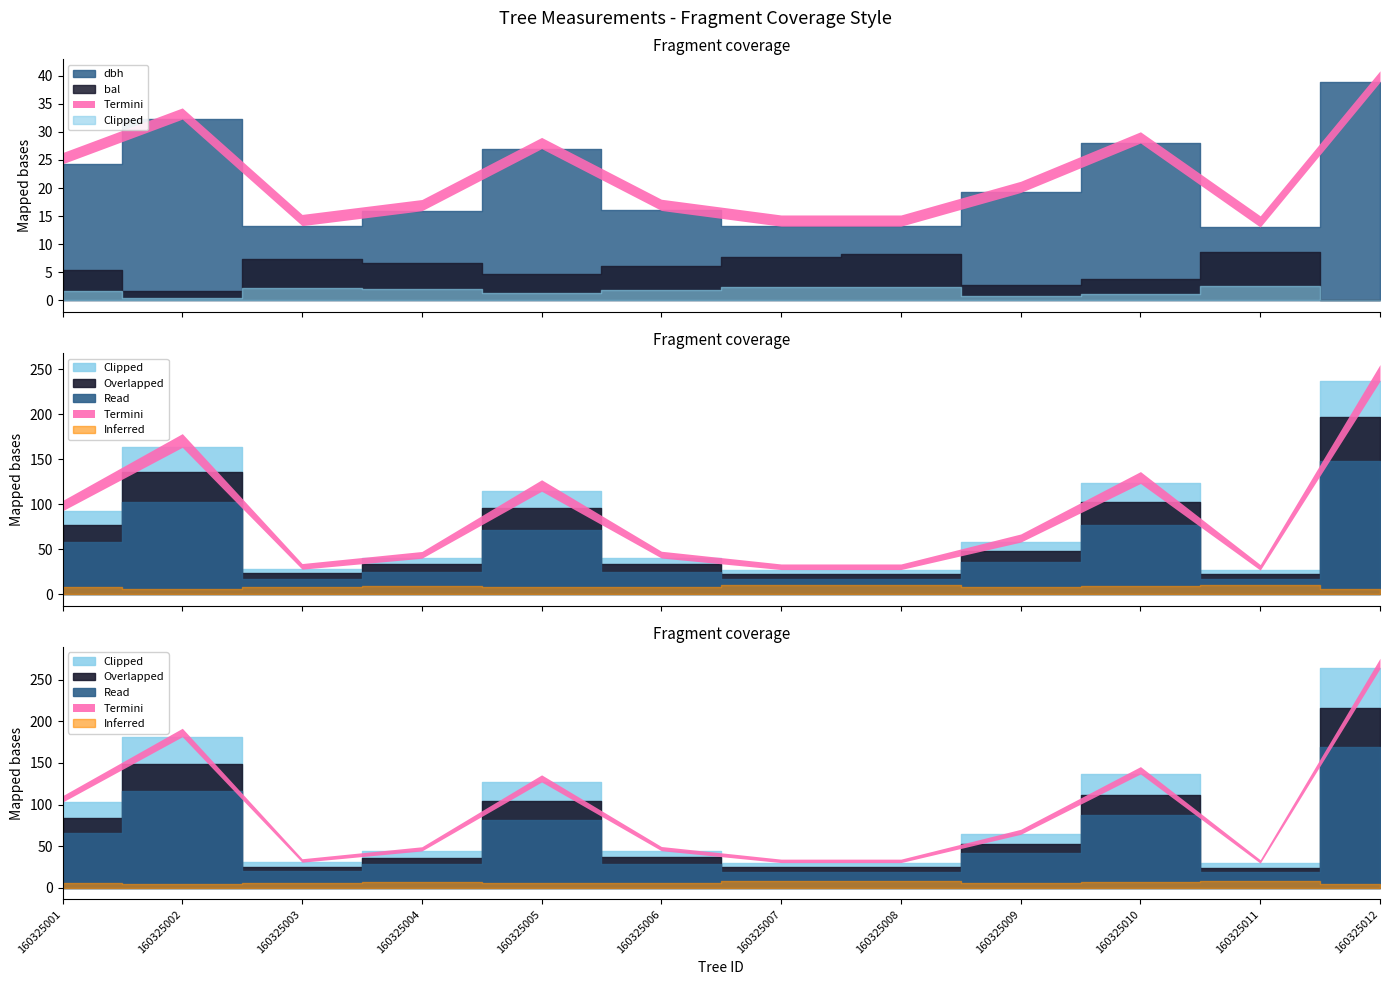

True or false: dbh has a value of 13.2 at 160325008.

True